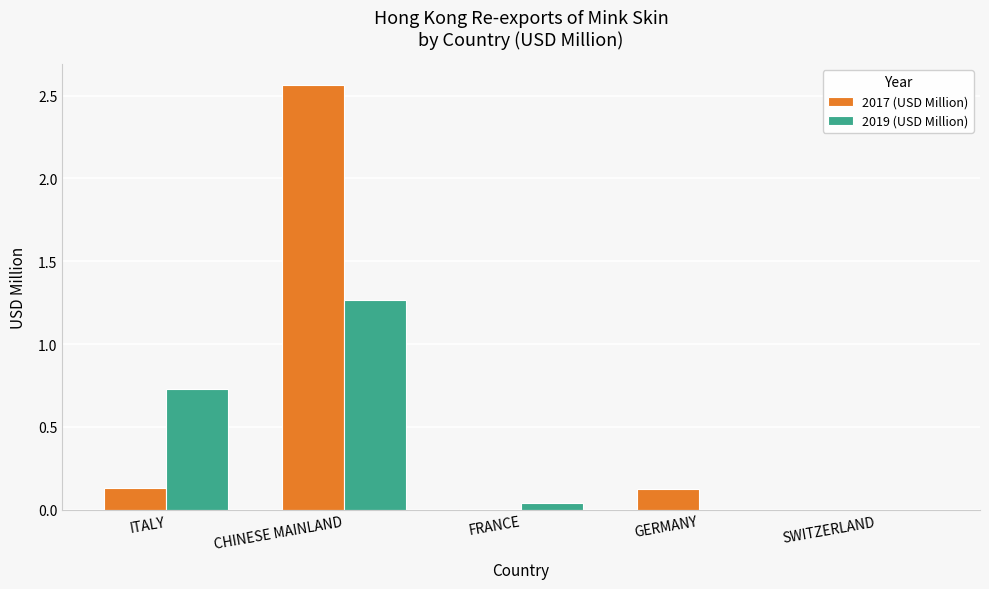

True or false: 2017 (USD Million) has a value of 0.1 at GERMANY.

True